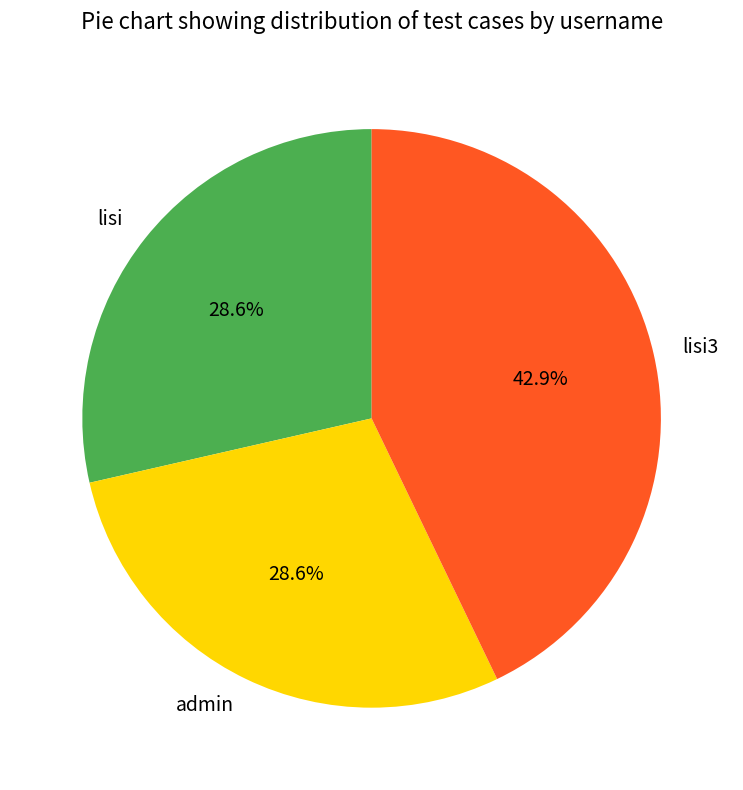

Is there a majority slice in this chart?

No